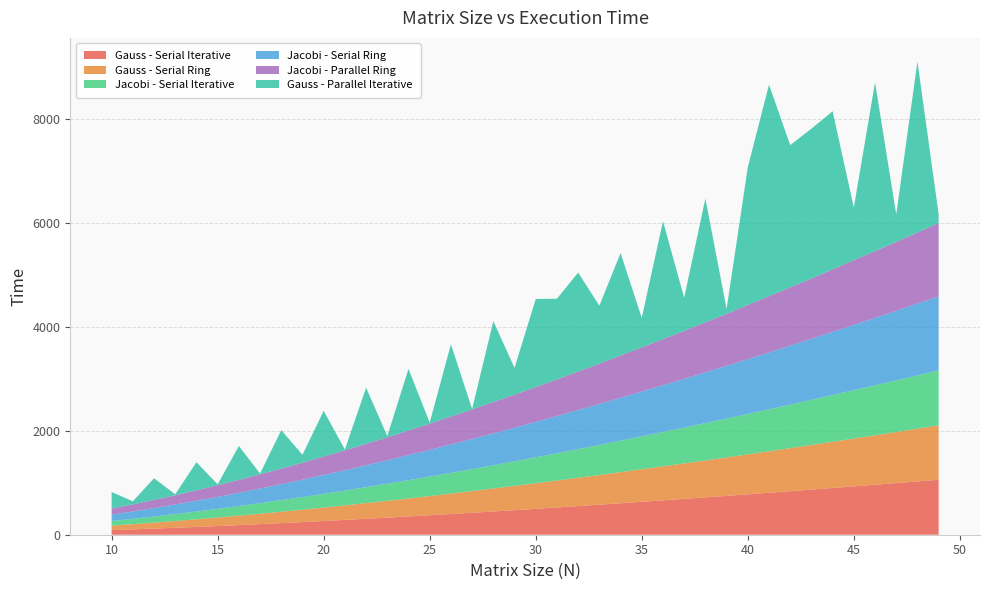

Reading left to right, transcribe all the data shown in this chart.

Gauss - Serial Iterative: 89	103	118	133	150	167	185	204	223	243	264	285	307	329	352	375	399	423	448	473	499	525	552	578	606	634	662	690	719	748	778	808	838	869	900	931	962	994	1026	1058
Gauss - Serial Ring: 87	100	115	131	147	164	182	200	220	239	259	280	302	324	346	369	393	417	442	467	492	518	544	571	598	626	654	682	710	739	769	798	828	859	889	920	951	983	1015	1047
Jacobi - Serial Iterative: 89	103	118	133	150	167	185	204	223	243	264	285	307	329	352	375	399	423	448	473	499	525	552	578	606	634	662	690	719	748	778	808	838	869	900	931	962	994	1026	1058
Jacobi - Serial Ring: 123	141	163	184	208	230	256	281	308	334	364	391	422	451	483	514	547	579	613	646	682	716	753	788	826	862	900	937	977	1015	1055	1094	1135	1174	1216	1256	1299	1340	1383	1424
Jacobi - Parallel Ring: 117	136	157	178	200	224	248	273	299	326	354	383	412	442	473	504	538	569	605	636	670	705	741	777	815	850	888	925	964	1002	1042	1083	1124	1161	1203	1248	1285	1326	1368	1411
Gauss - Parallel Iterative: 318	60	416	20	540	18	652	16	740	154	880	16	1080	24	1186	20	1390	8	1556	516	1696	1554	1904	1116	1970	568	2268	638	2384	94	2650	4072	2736	2884	3044	1012	3248	528	3290	170